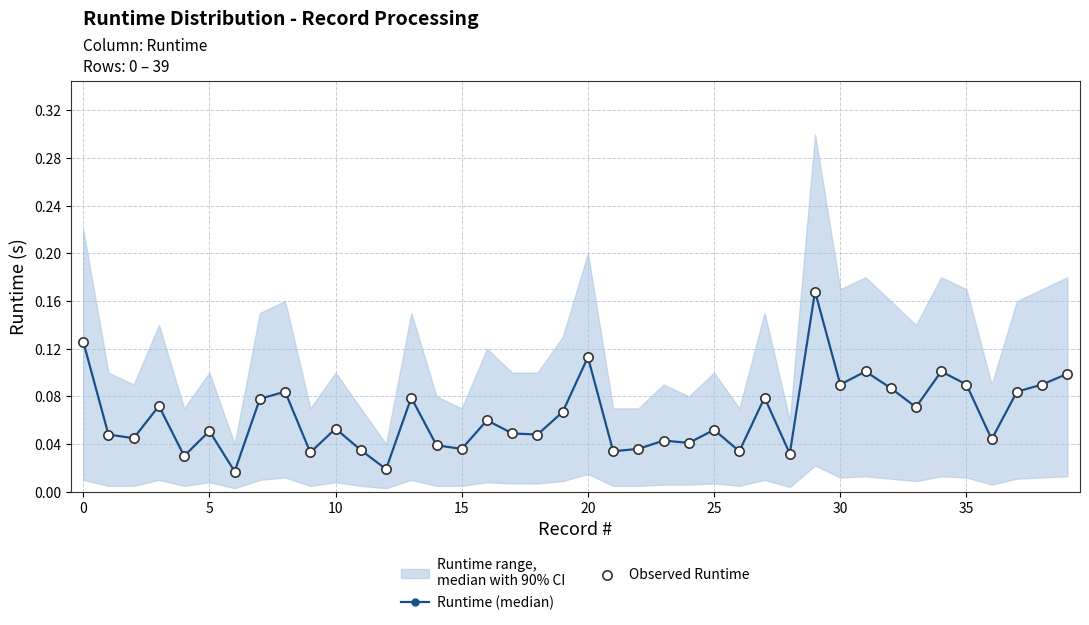

Is the value of Runtime (median) at 28 greater than the value of Observed Runtime at 0?

No